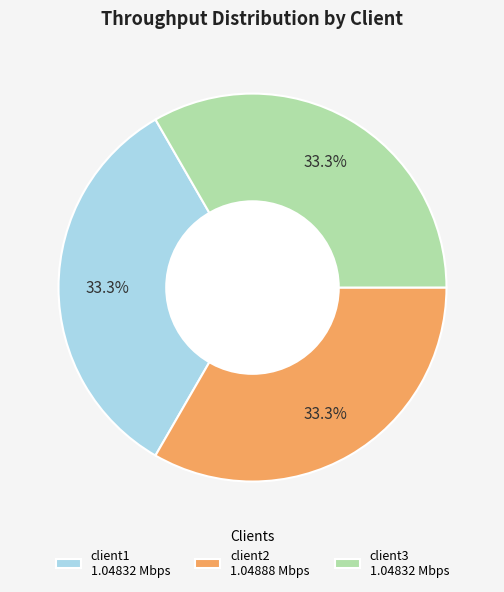

What percentage do client1 and client2 together represent?

66.7%